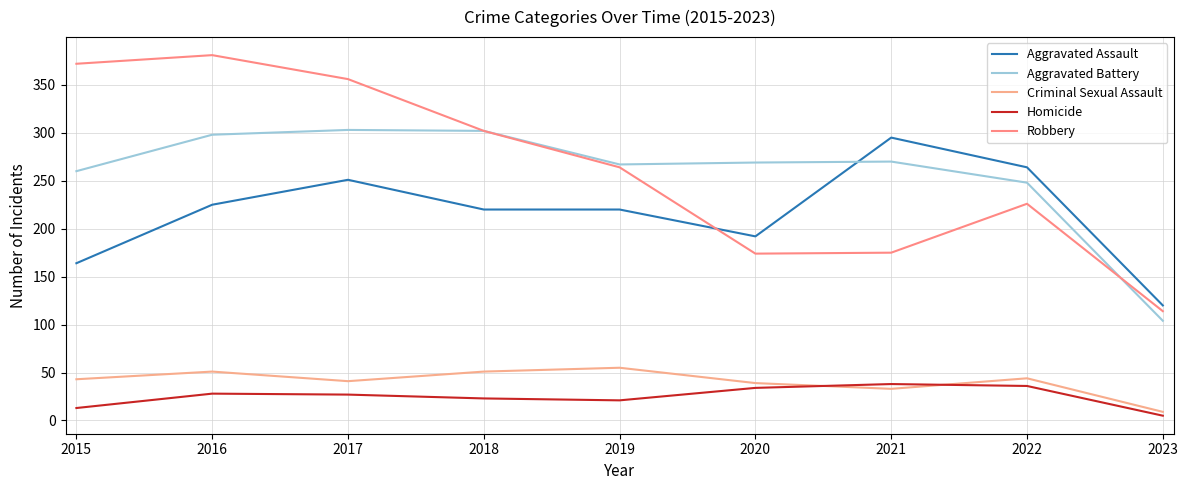

Reading left to right, list all the values displayed in this chart.

Aggravated Assault: 164	225	251	220	220	192	295	264	120
Aggravated Battery: 260	298	303	302	267	269	270	248	104
Criminal Sexual Assault: 43	51	41	51	55	39	33	44	9
Homicide: 13	28	27	23	21	34	38	36	5
Robbery: 372	381	356	302	264	174	175	226	114